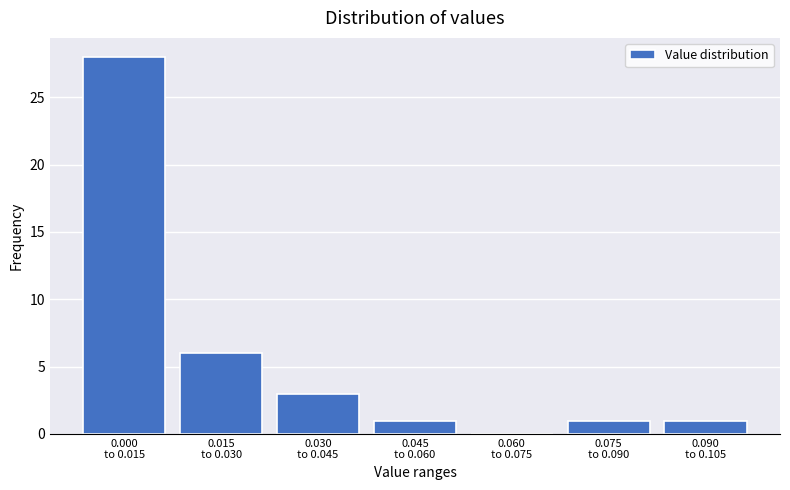

What is the maximum value shown in the chart?

28